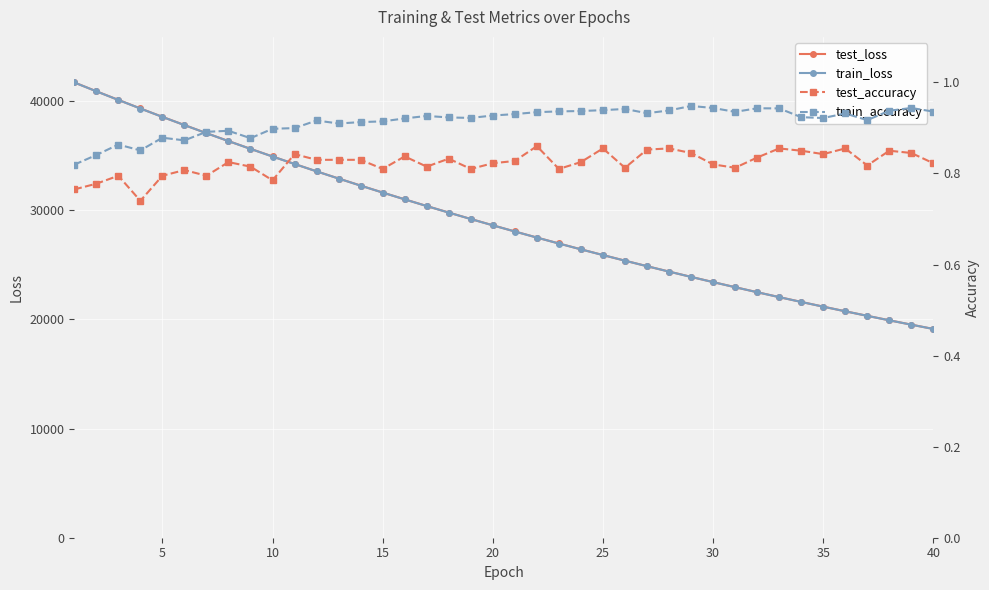

What is the value of the train_accuracy point at the 8th from the left?

0.9